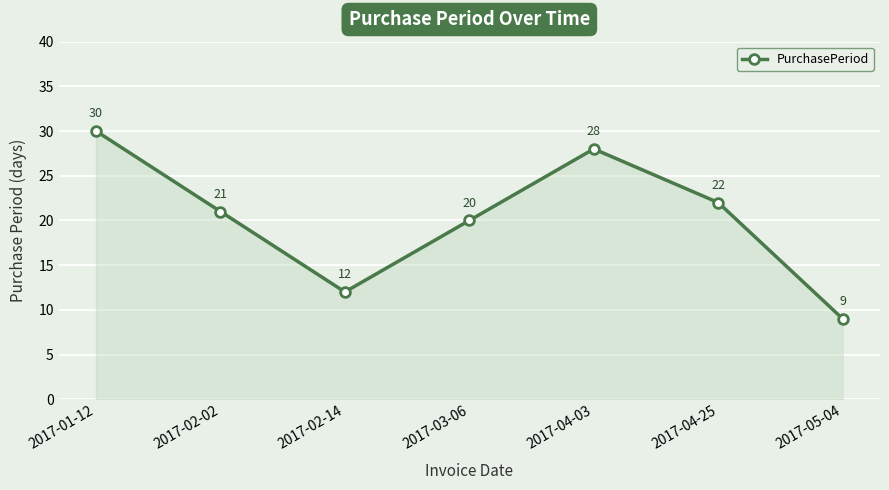

List the labels in order of value, largest first.

2017-01-12, 2017-04-03, 2017-04-25, 2017-02-02, 2017-03-06, 2017-02-14, 2017-05-04